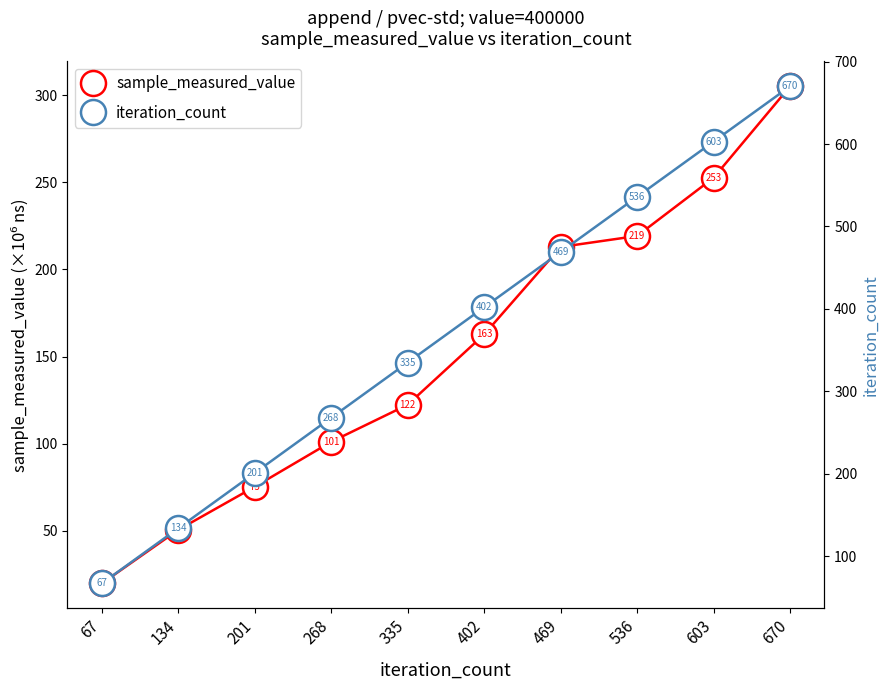

What is the value of the sample_measured_value point at the 6th from the left?

162.7